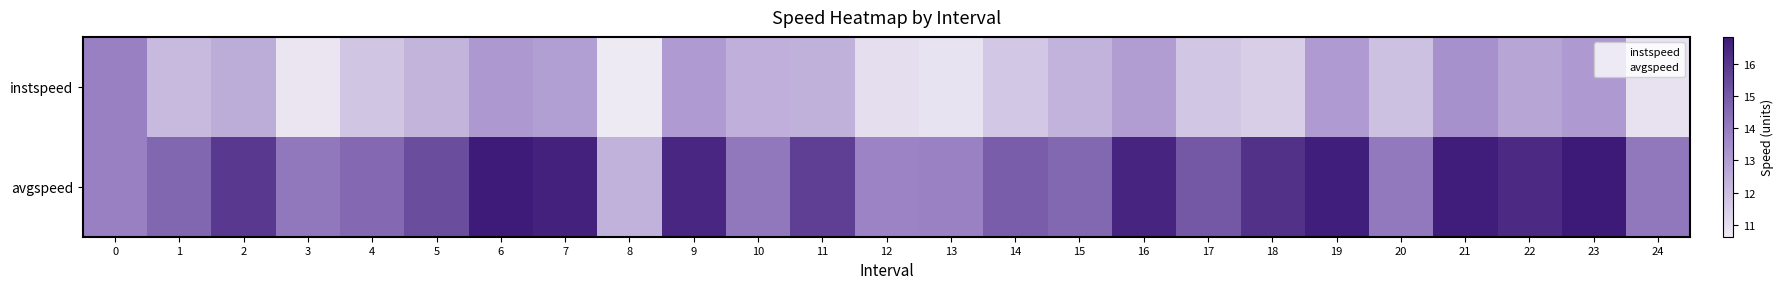

What is the total value across all series at 13?

24.7